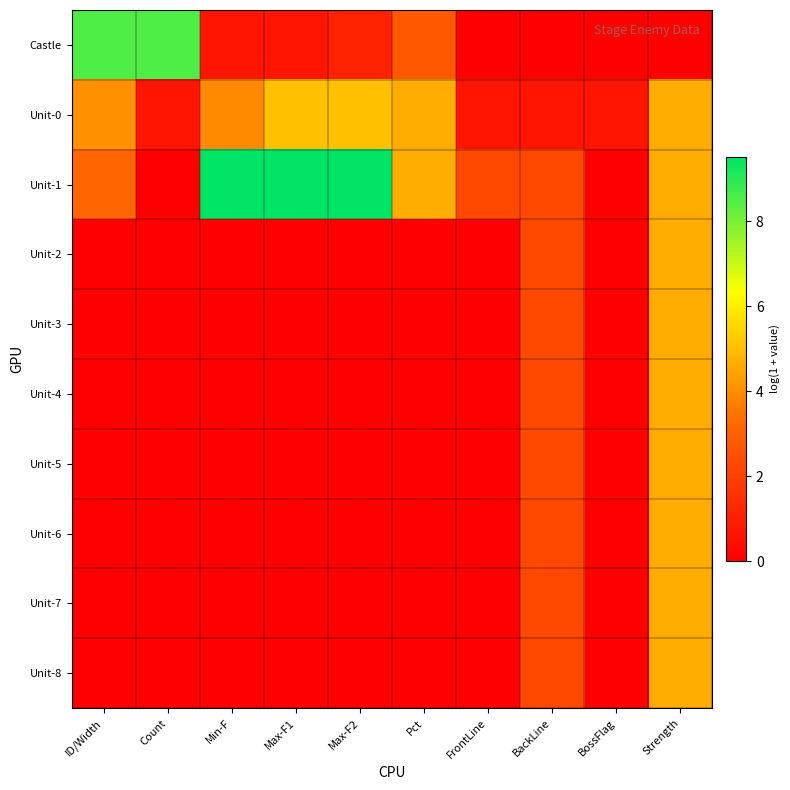

At Max-F2, list the series in order from largest to smallest.

Unit-1, Unit-0, Castle, Unit-2, Unit-3, Unit-4, Unit-5, Unit-6, Unit-7, Unit-8